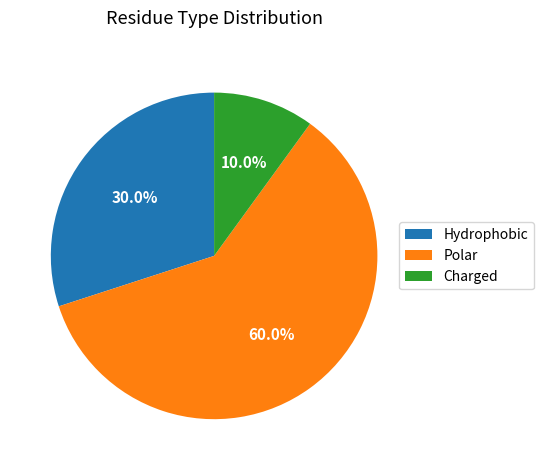

Is the sum of Charged and Hydrophobic greater than half?

No